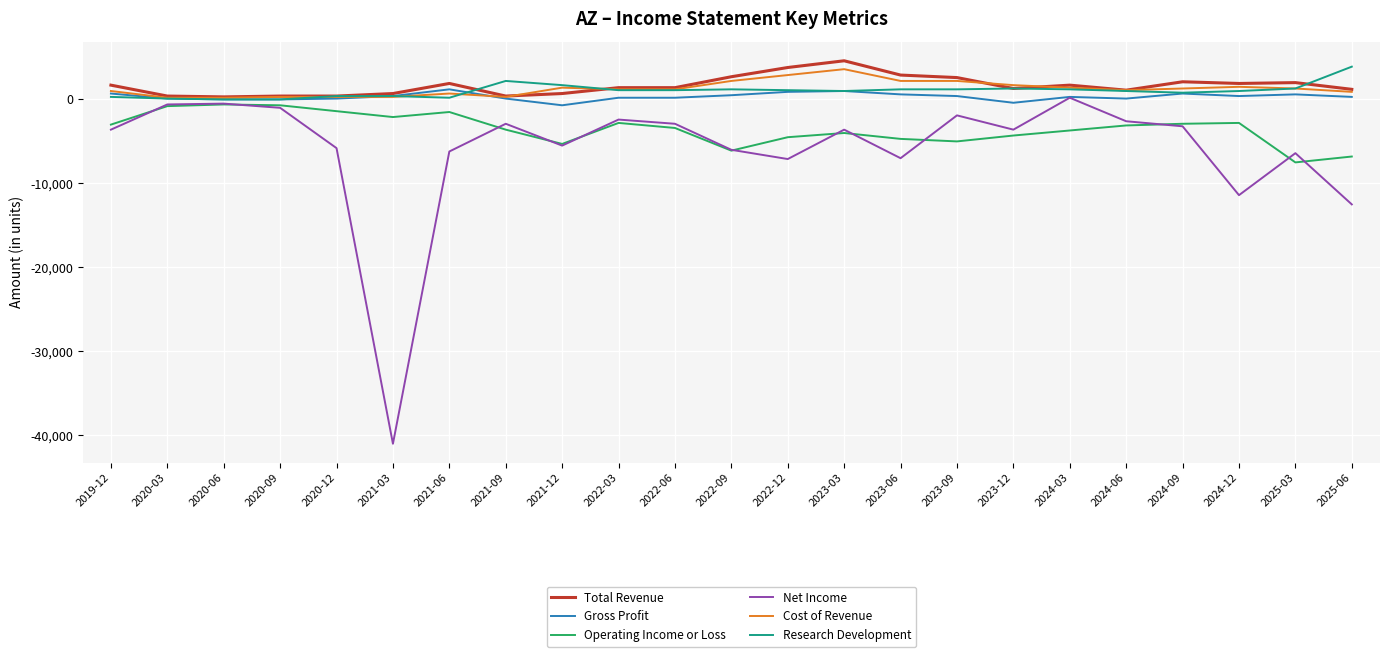

What is the minimum value for Net Income?

-41000